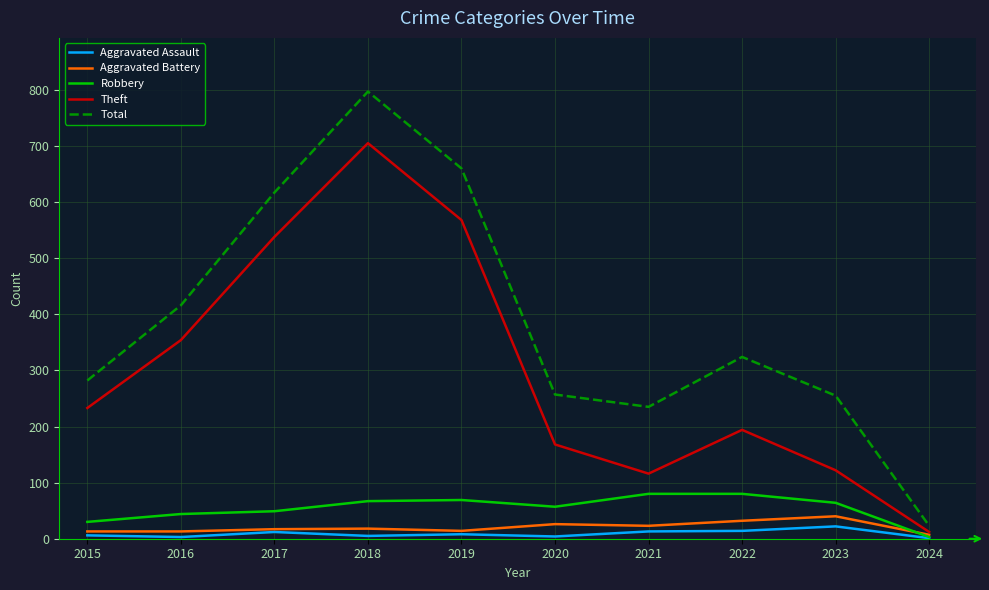

At how many categories does at least one series exceed 775?

1